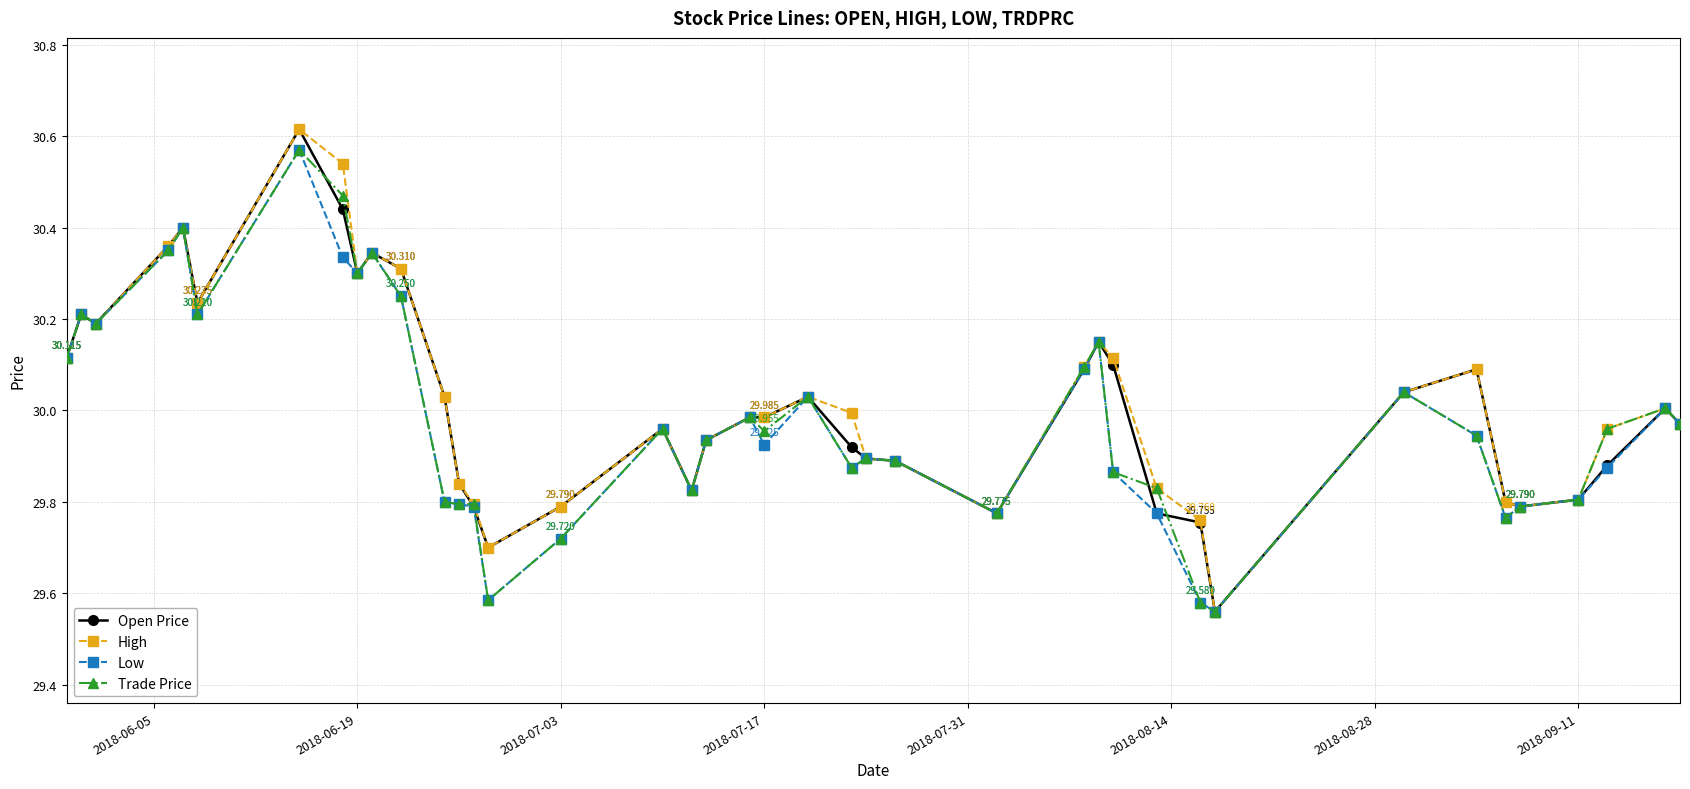

True or false: Low has more than 1 interior local peaks.

True